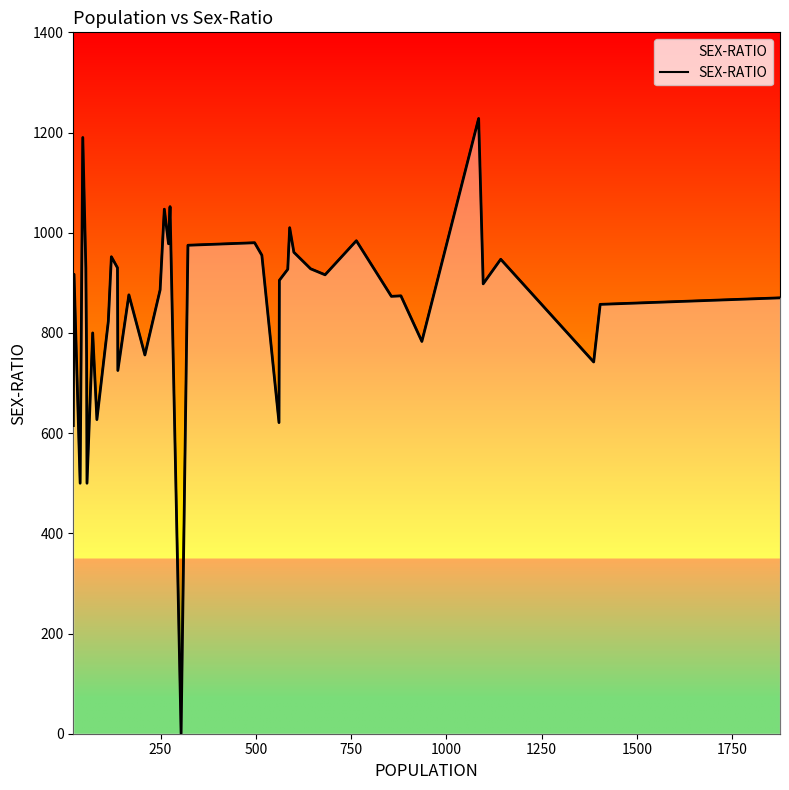

The chart shows a value of 1499 at 250. True or false?

False